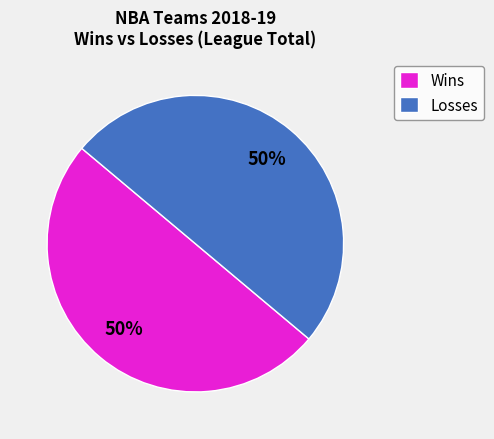

Approximately how many times larger is the value at Losses compared to Wins?

1.0